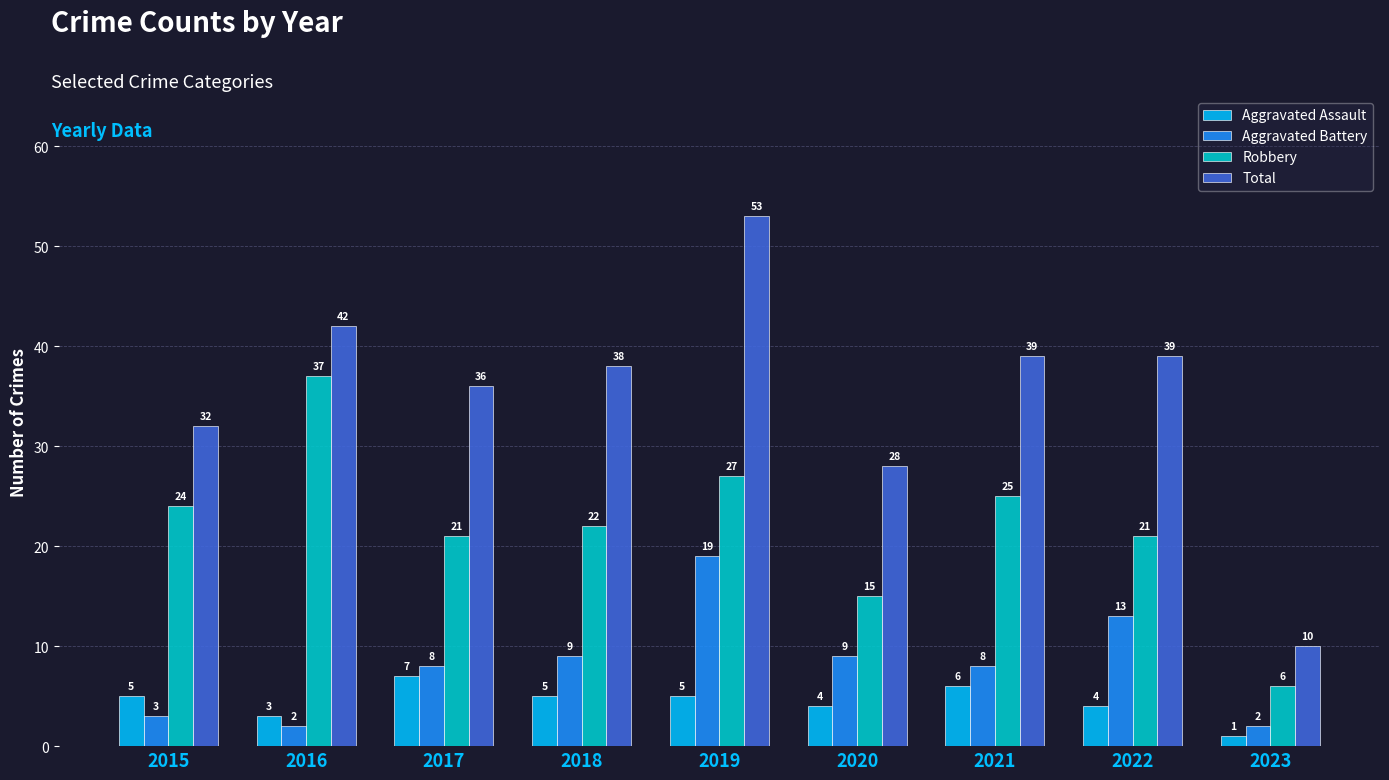

What is the difference between the second highest and second lowest values in the Aggravated Assault series?

3